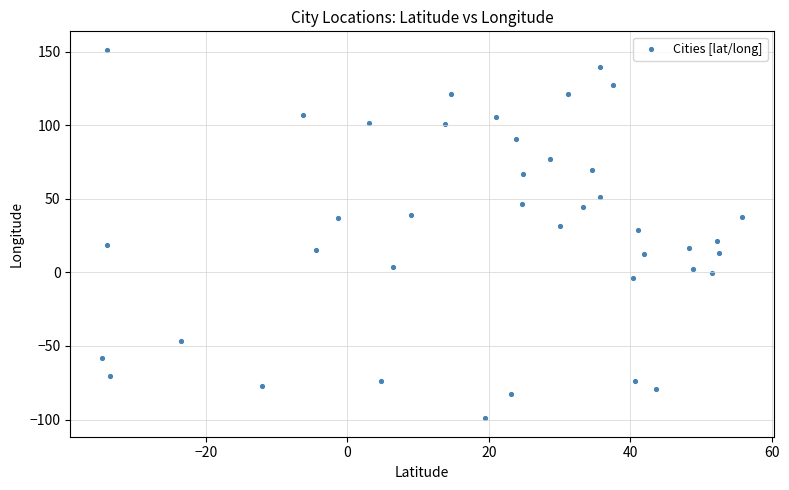

What is the range of X values (max minus min)?

90.4